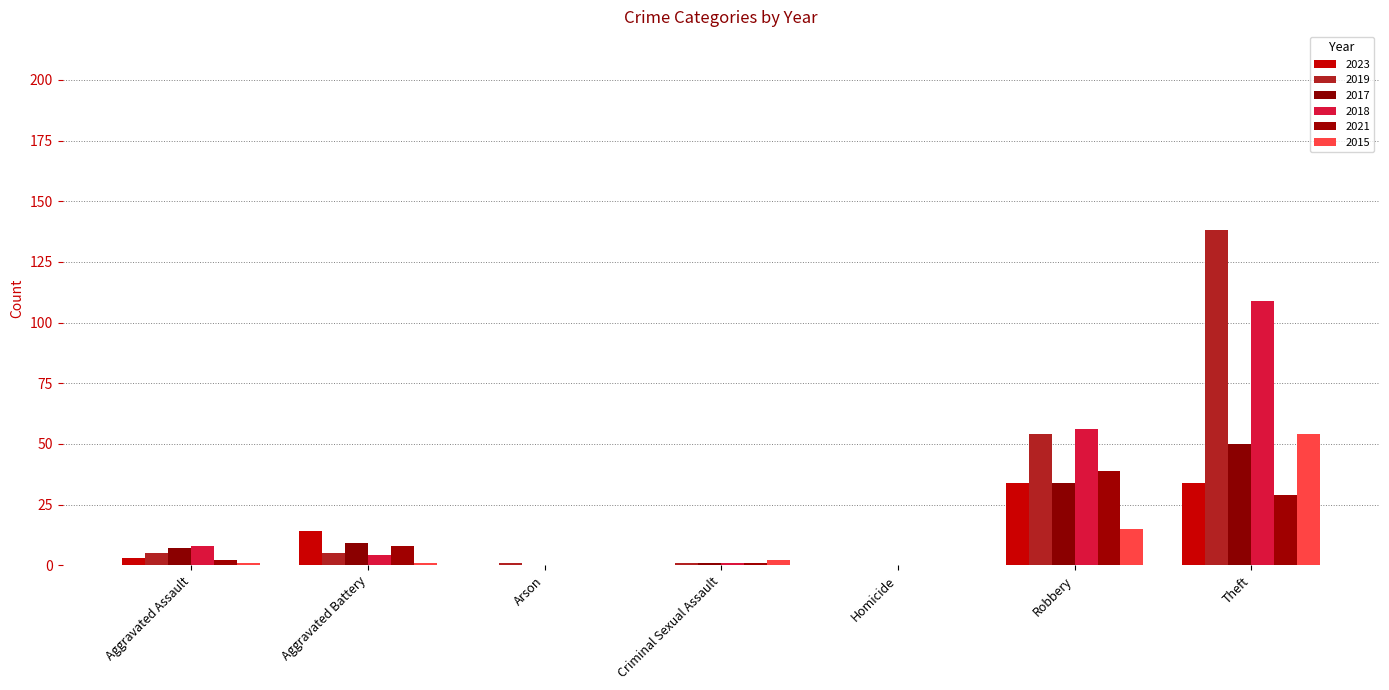

Reading right to left, extract all data points from this chart.

2023: Theft=34	Robbery=34	Homicide=0	Criminal Sexual Assault=0	Arson=0	Aggravated Battery=14	Aggravated Assault=3
2019: Theft=138	Robbery=54	Homicide=0	Criminal Sexual Assault=1	Arson=1	Aggravated Battery=5	Aggravated Assault=5
2017: Theft=50	Robbery=34	Homicide=0	Criminal Sexual Assault=1	Arson=0	Aggravated Battery=9	Aggravated Assault=7
2018: Theft=109	Robbery=56	Homicide=0	Criminal Sexual Assault=1	Arson=0	Aggravated Battery=4	Aggravated Assault=8
2021: Theft=29	Robbery=39	Homicide=0	Criminal Sexual Assault=1	Arson=0	Aggravated Battery=8	Aggravated Assault=2
2015: Theft=54	Robbery=15	Homicide=0	Criminal Sexual Assault=2	Arson=0	Aggravated Battery=1	Aggravated Assault=1